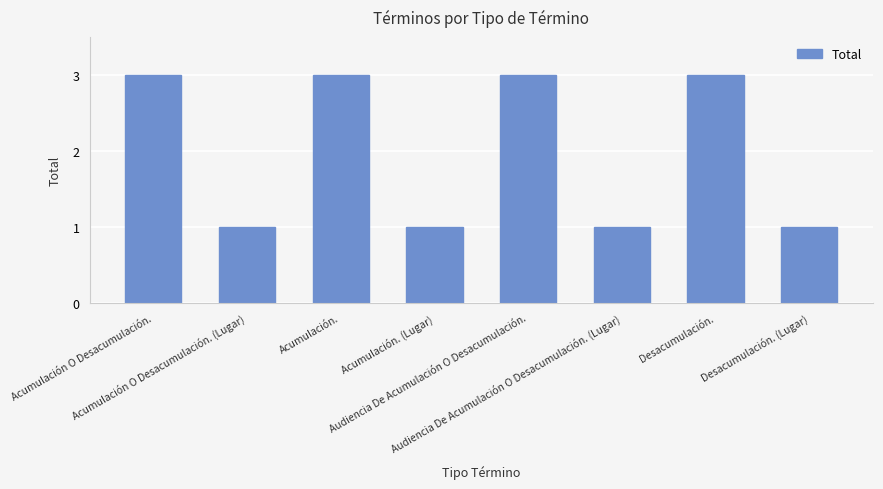

The value at Acumulación. (Lugar) is 1. True or false?

True